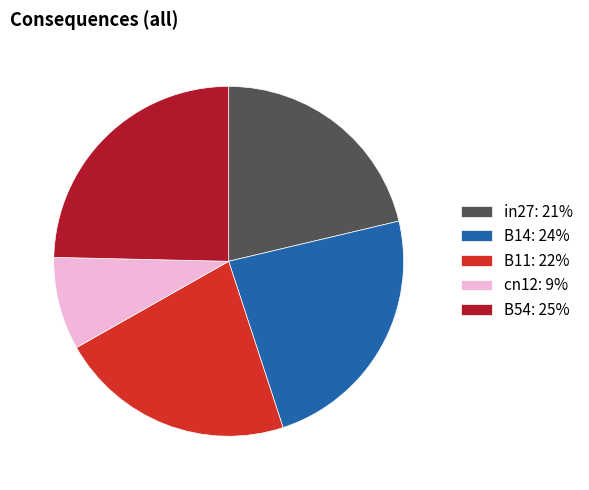

Does in27: 21% account for over 50% of the chart?

No